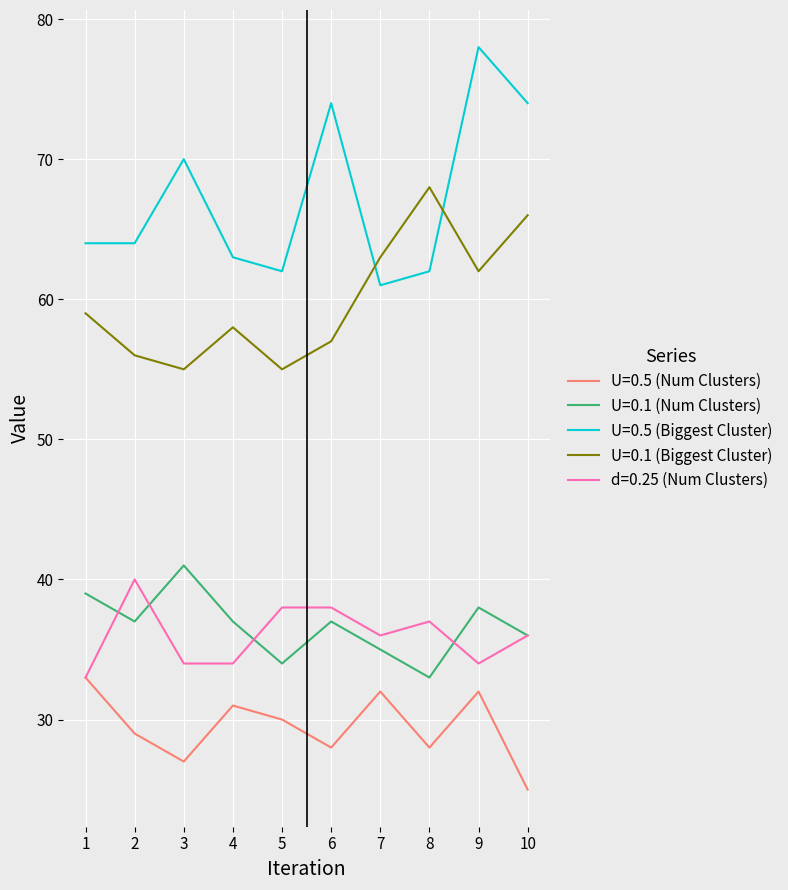

Reading left to right, transcribe all the data shown in this chart.

U=0.5 (Num Clusters): 33	29	27	31	30	28	32	28	32	25
U=0.1 (Num Clusters): 39	37	41	37	34	37	35	33	38	36
U=0.5 (Biggest Cluster): 64	64	70	63	62	74	61	62	78	74
U=0.1 (Biggest Cluster): 59	56	55	58	55	57	63	68	62	66
d=0.25 (Num Clusters): 33	40	34	34	38	38	36	37	34	36